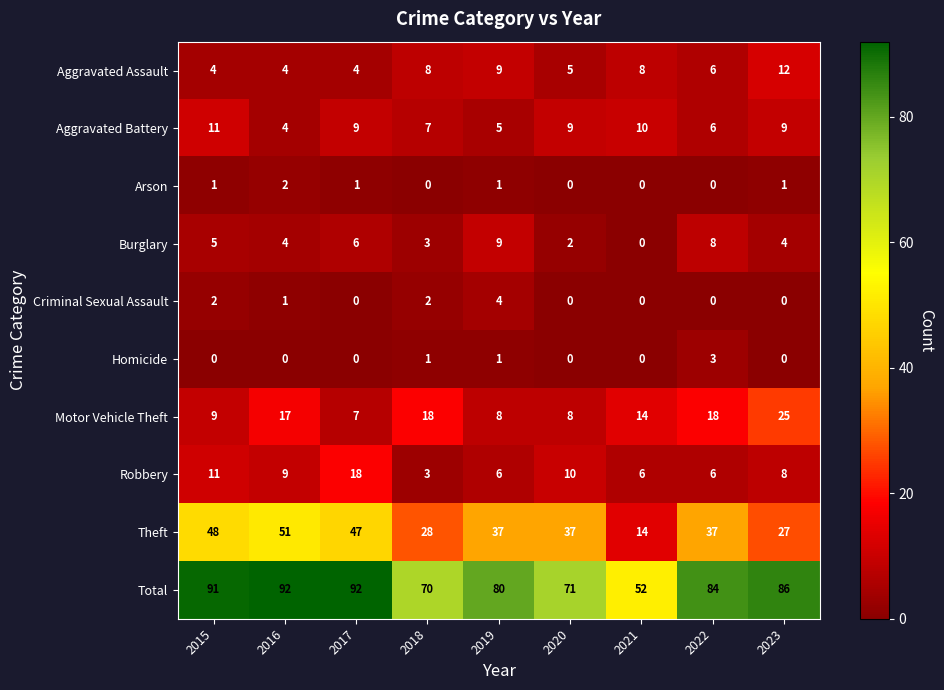

At how many categories does at least one series exceed 27?

9